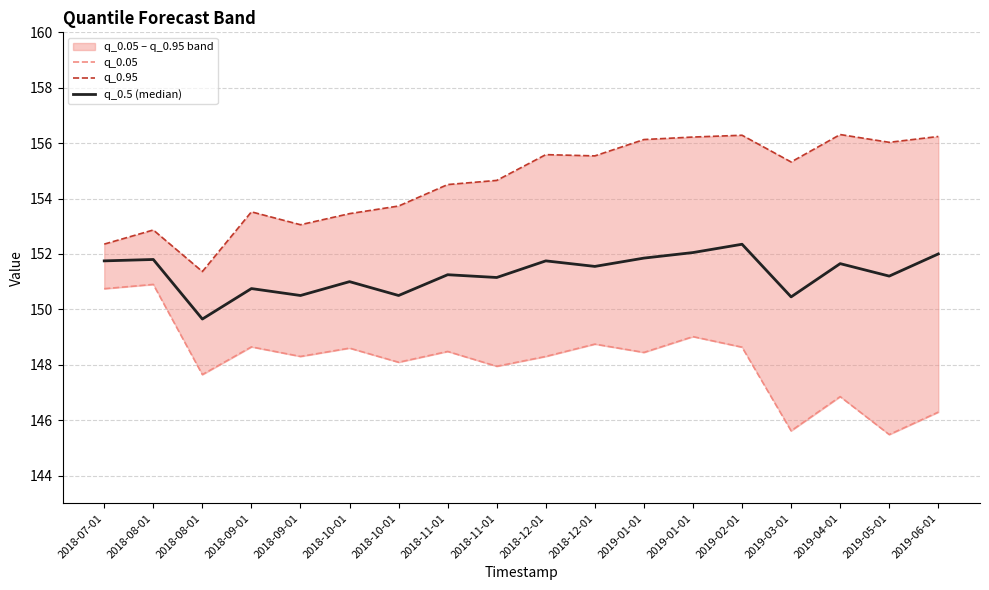

Where is q_0.05 nearest to the value 148?

2018-11-01